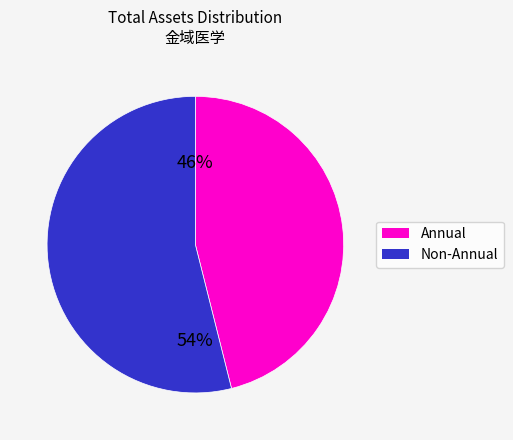

Is there a majority slice in this chart?

Yes